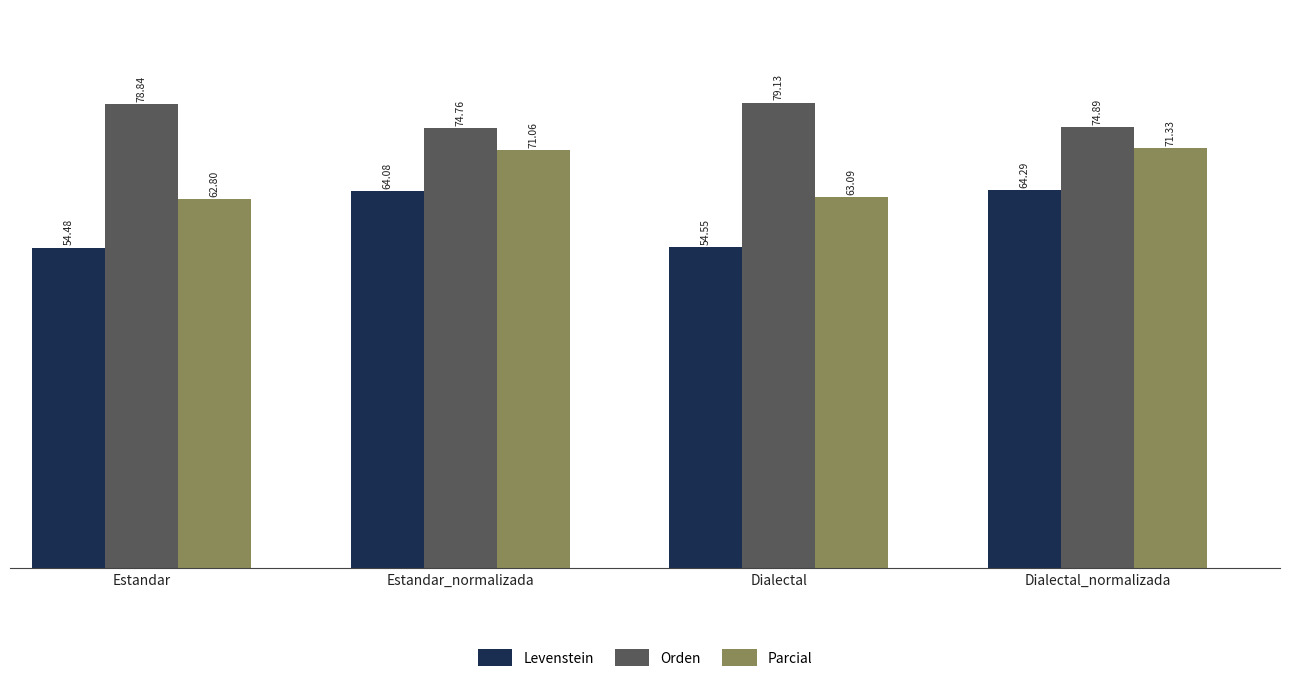

How many groups of bars are there?

4